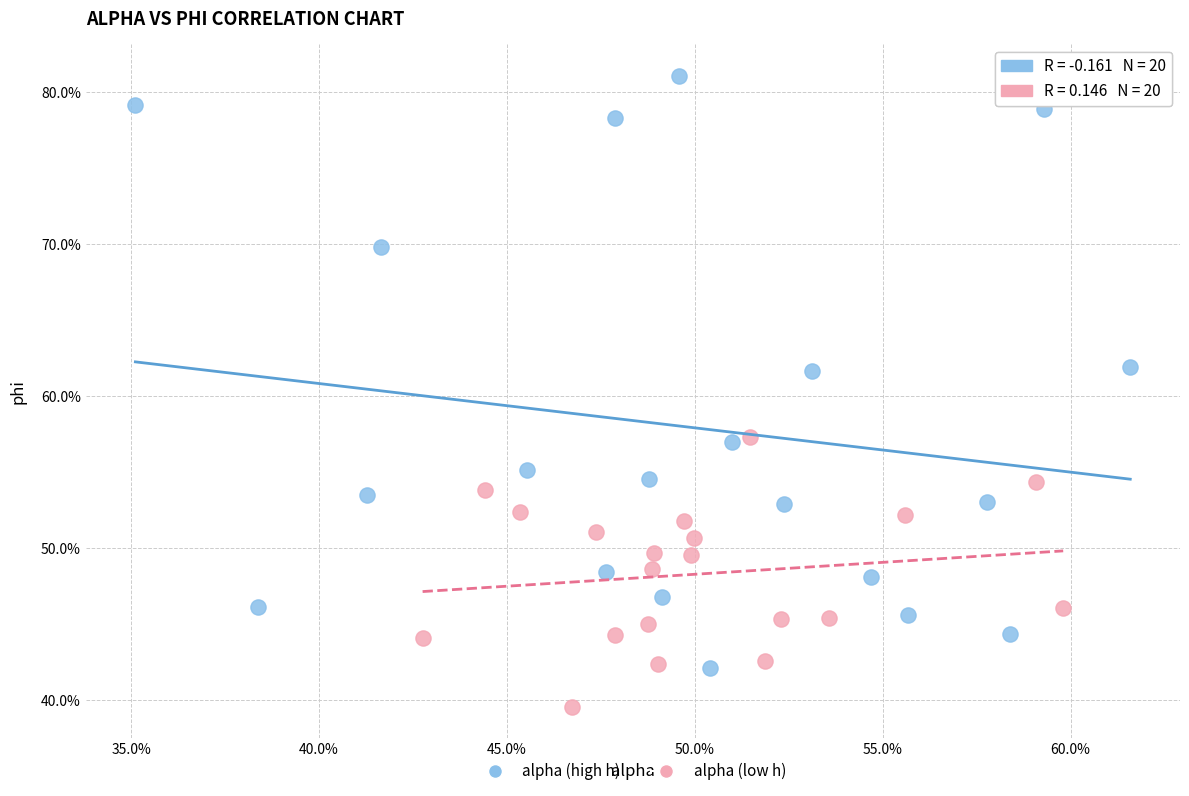

What are all the series names shown in the legend?

alpha (high h), alpha (low h)